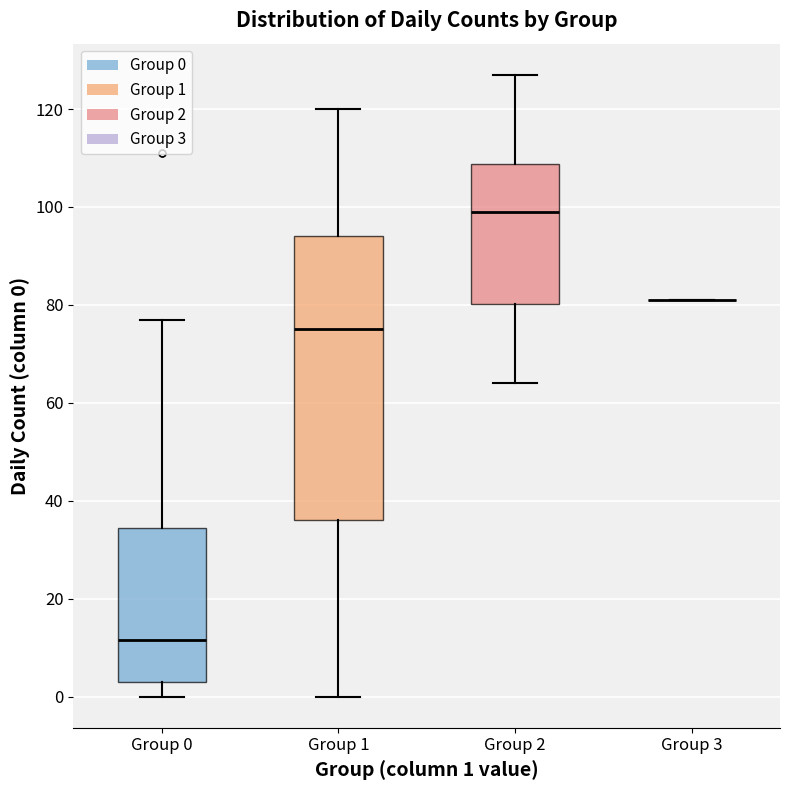

Where does the upper whisker of the box for Group 0 end on the y-axis? The values are not printed on the chart, so give them approximately, as read against the axis.

78